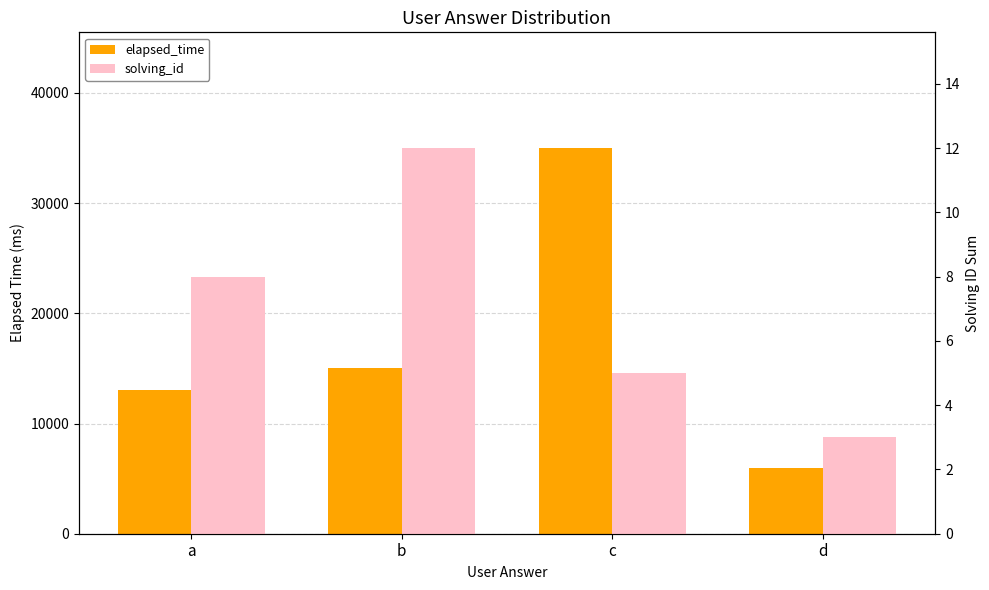

At how many categories does at least one series exceed 9945?

3